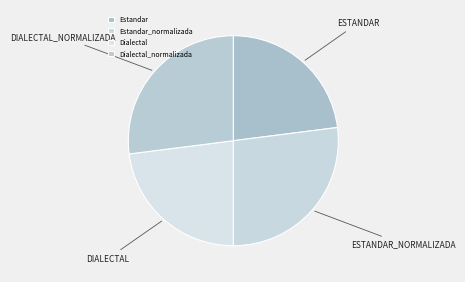

Is the sum of Dialectal and Dialectal_normalizada greater than half?

No